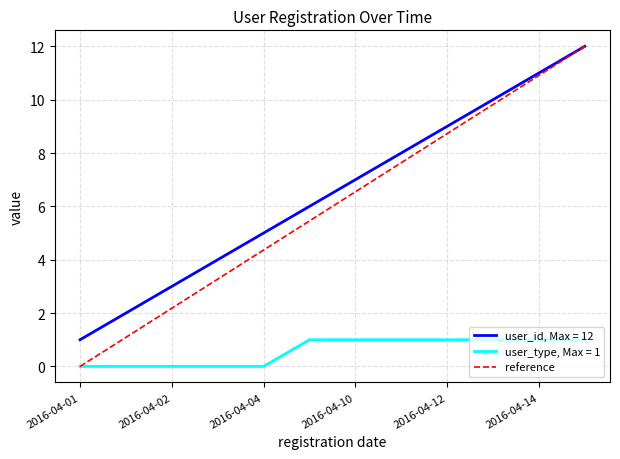

What is the maximum value for user_type, Max = 1?

1.0